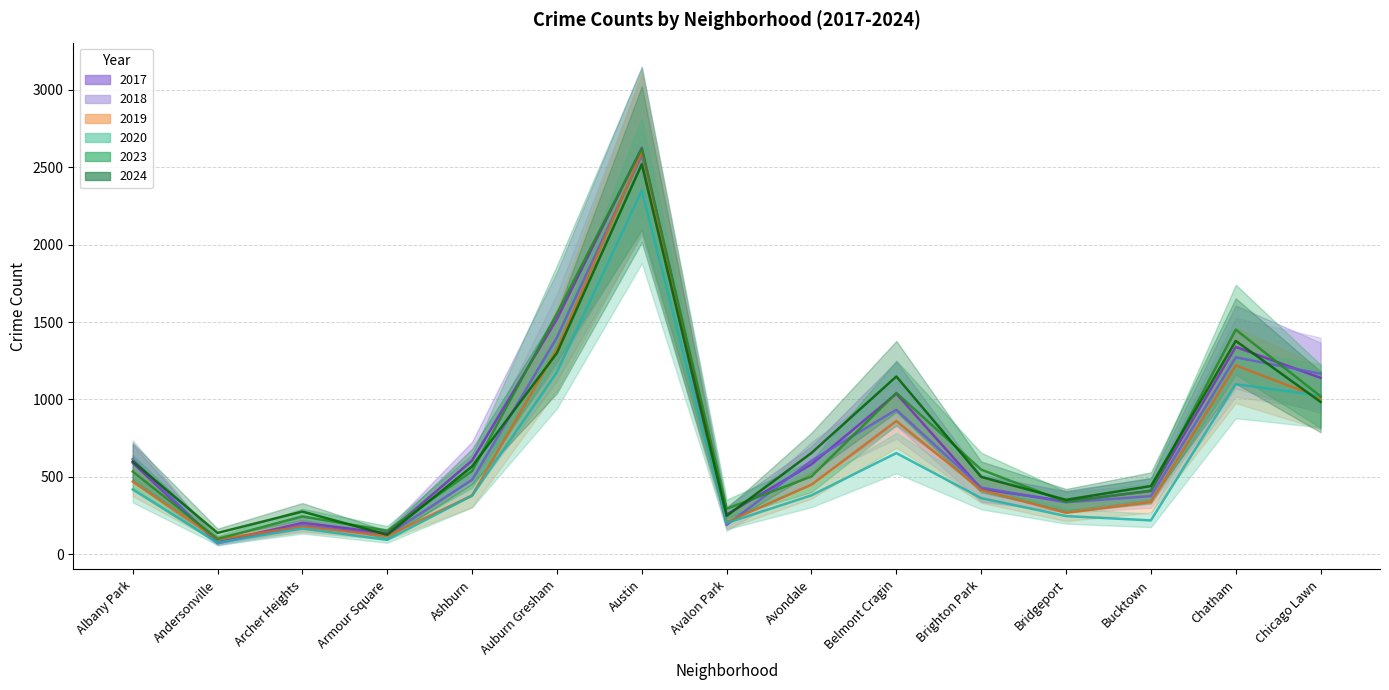

Which series has the widest spread of values?

2017